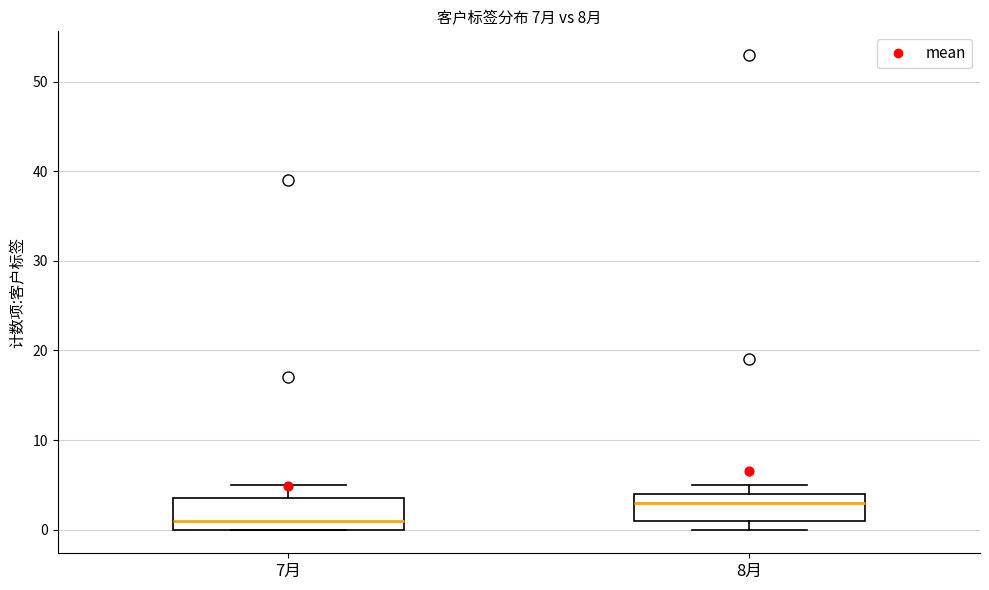

Which box's median line is the highest?

8月